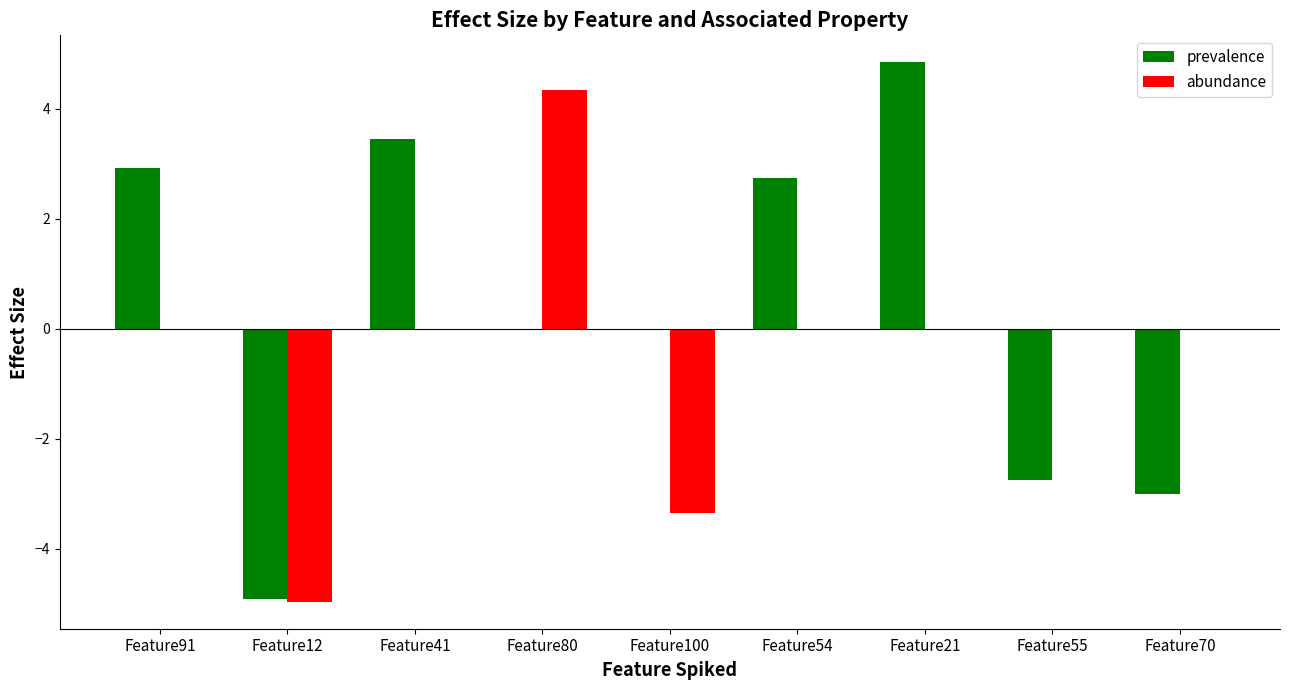

Which series changed the most between Feature41 and Feature100?

prevalence